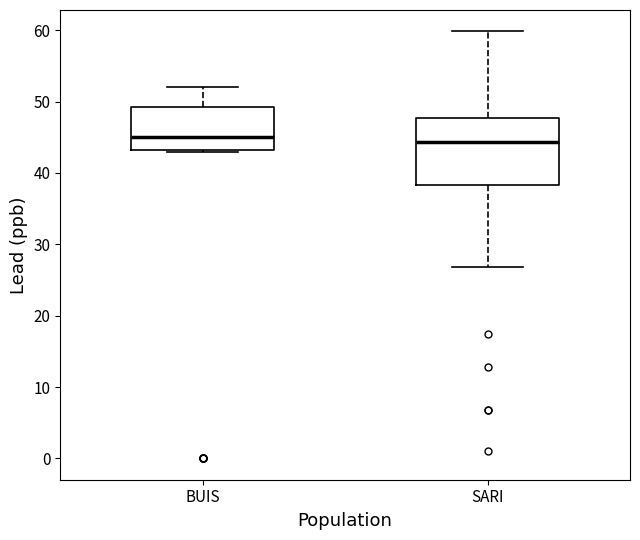

Where is the upper edge of the box for BUIS on the y-axis? The values are not printed on the chart, so give them approximately, as read against the axis.

49